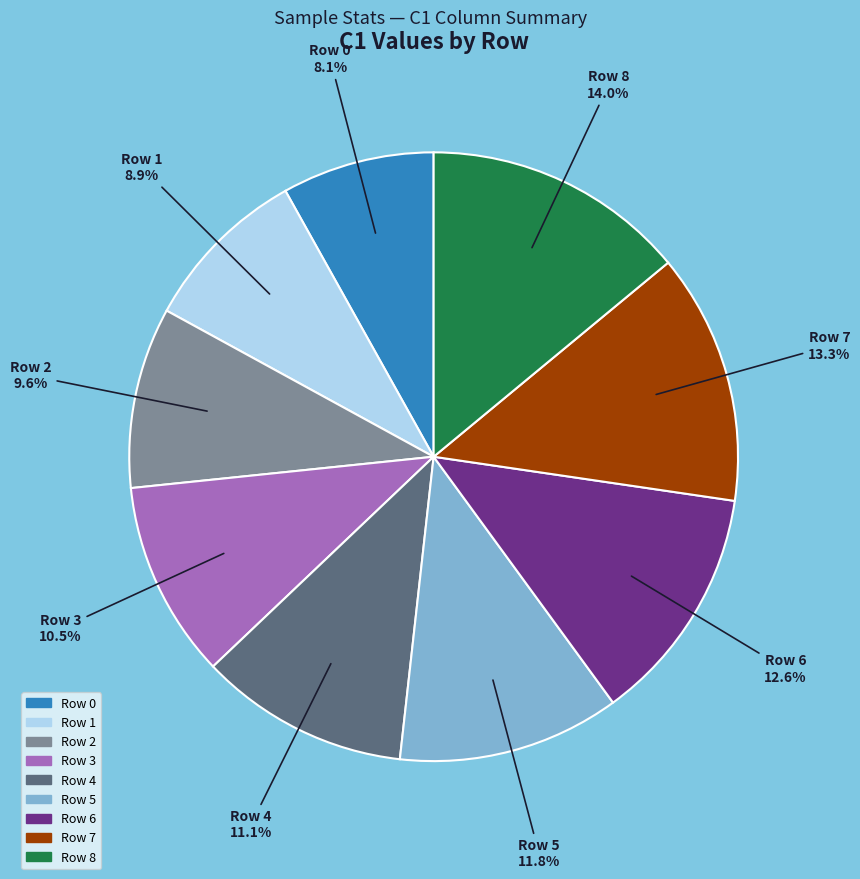

Is there a majority slice in this chart?

No